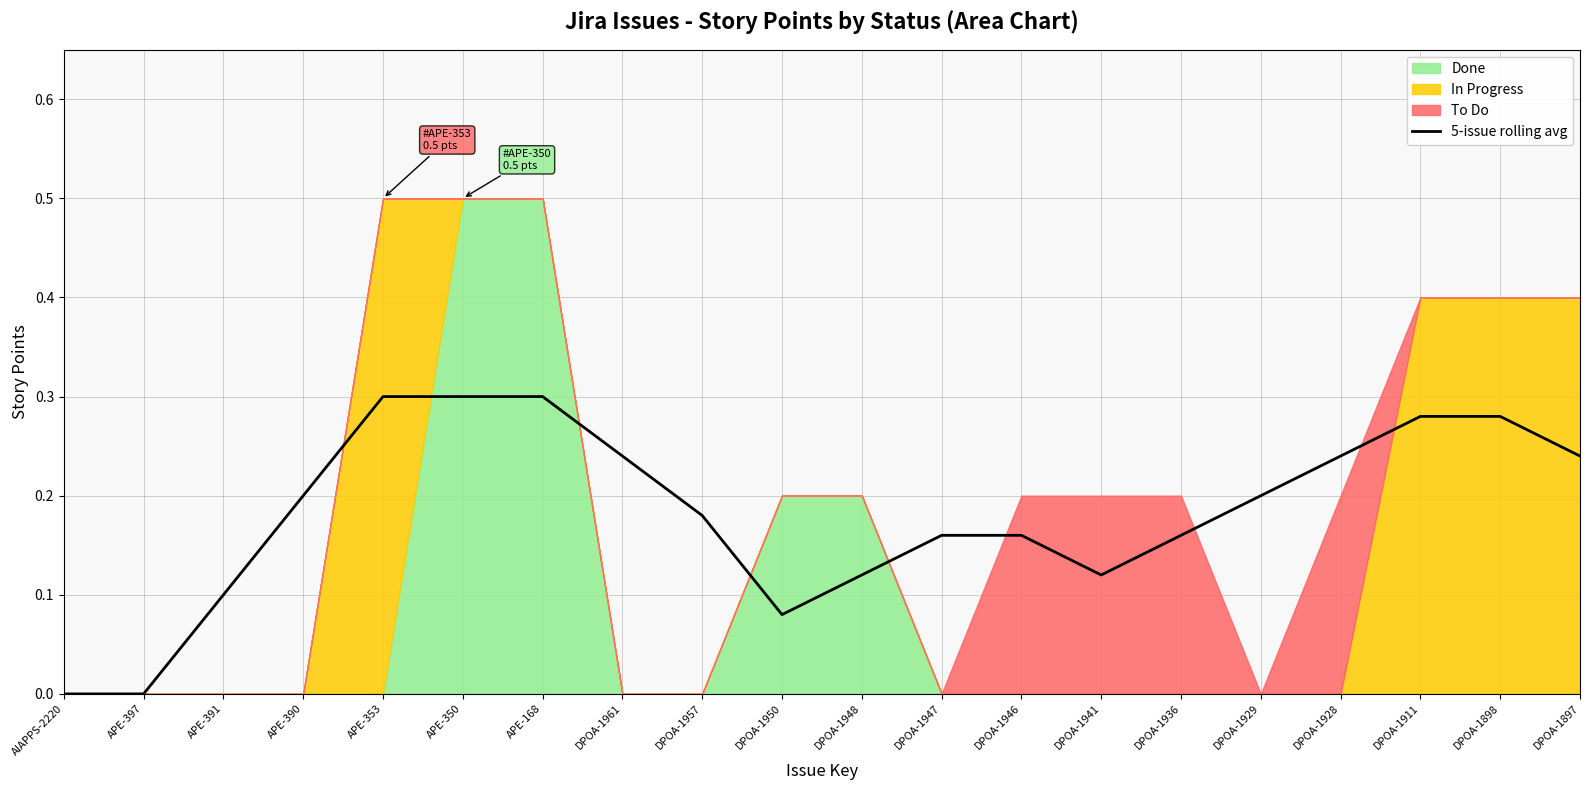

At which category does the chart reach its minimum across all series?

AIAPPS-2220